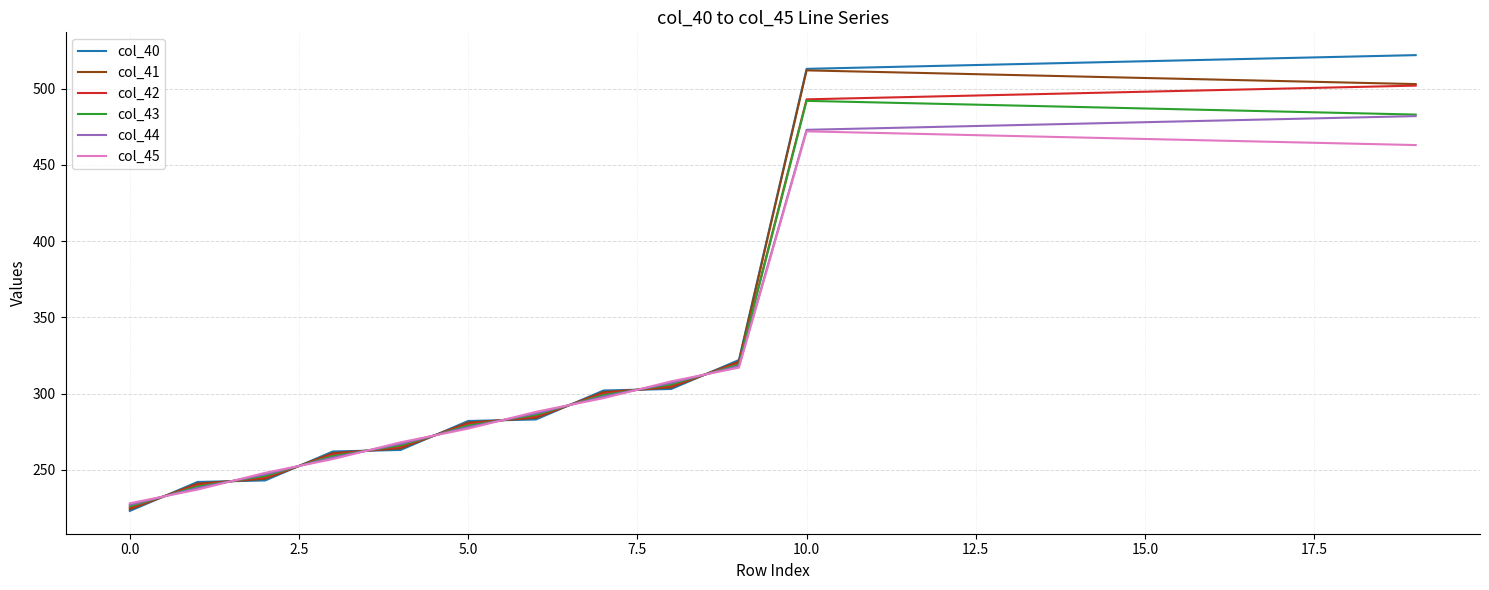

List the series in order of their overall mean, highest first.

col_40, col_41, col_42, col_43, col_44, col_45